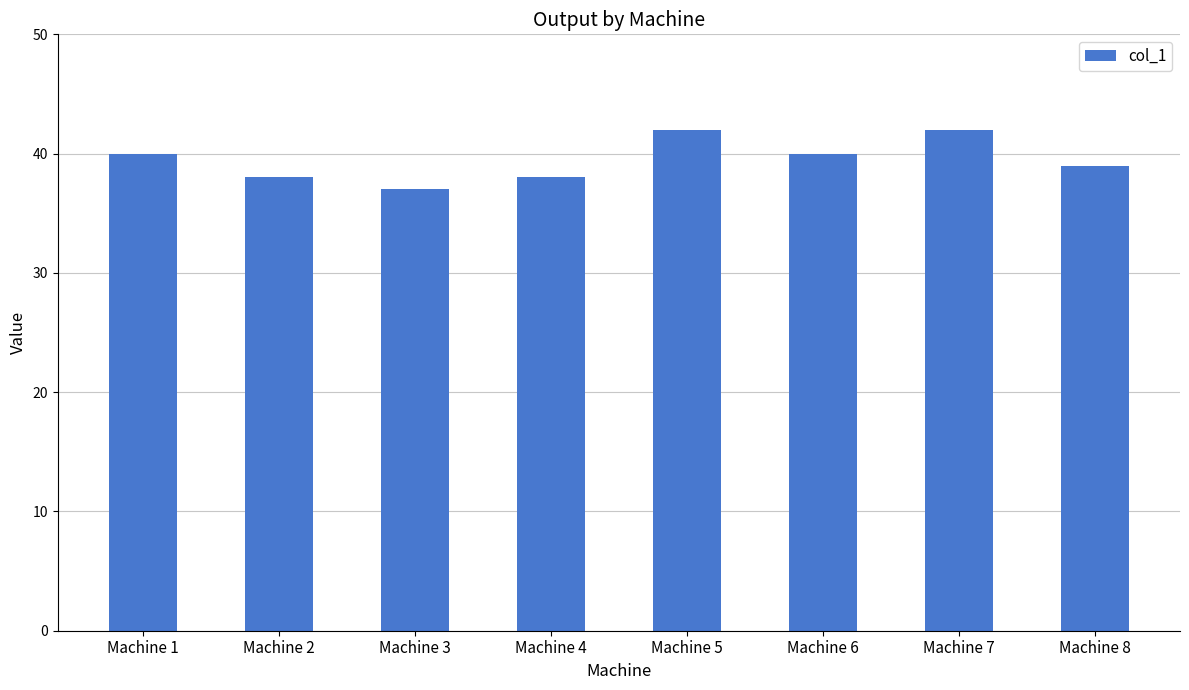

What is the change in value from Machine 4 to Machine 8?

+1